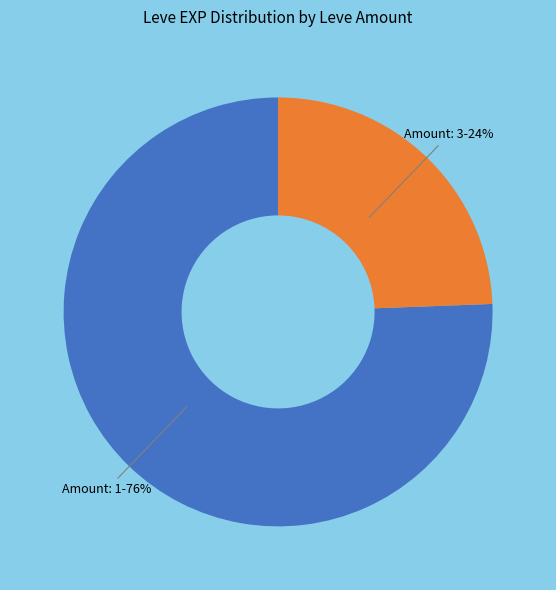

Combined, do Amount: 3 and Amount: 1 account for over 50%?

Yes